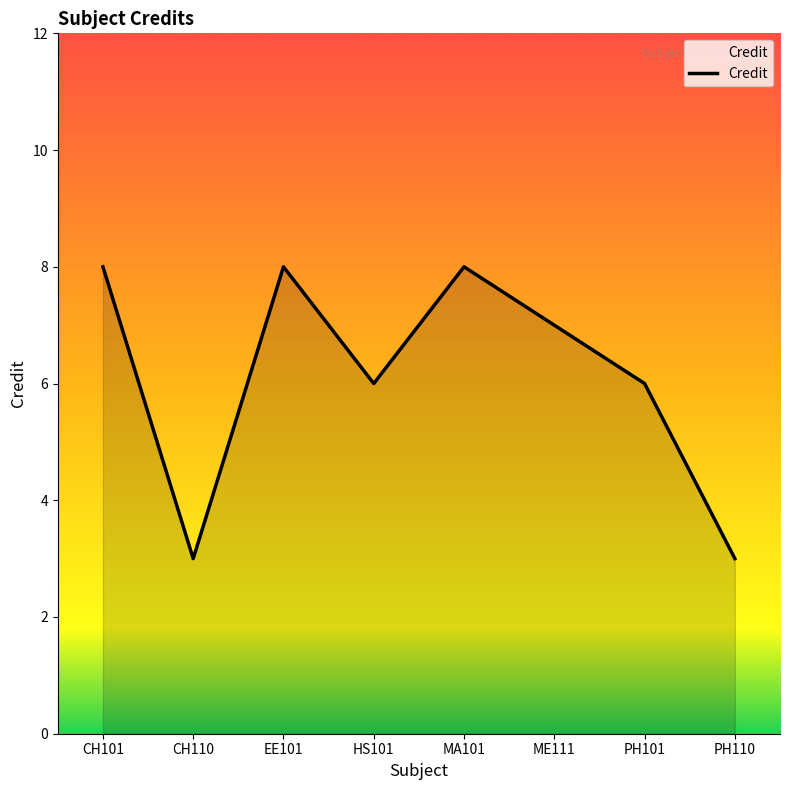

What is the difference between the maximum and minimum values?

5